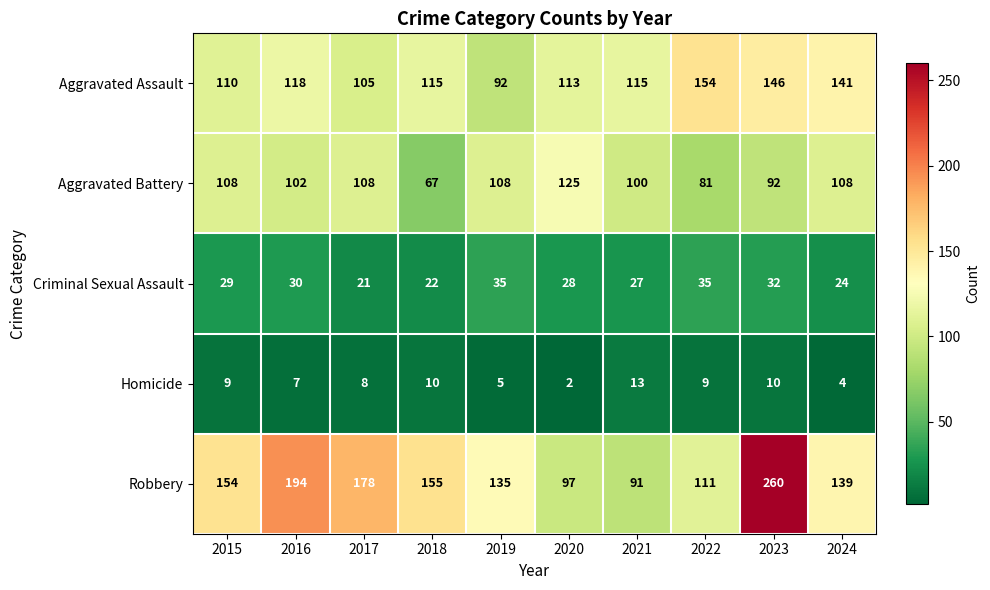

What is the approximate value of Criminal Sexual Assault at 2020, to the nearest 5?

30